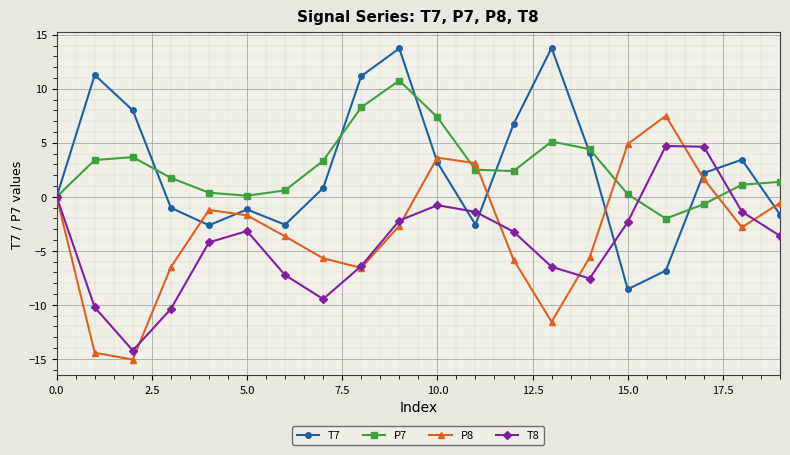

True or false: P7 has more than 1 points higher than both neighbors.

True